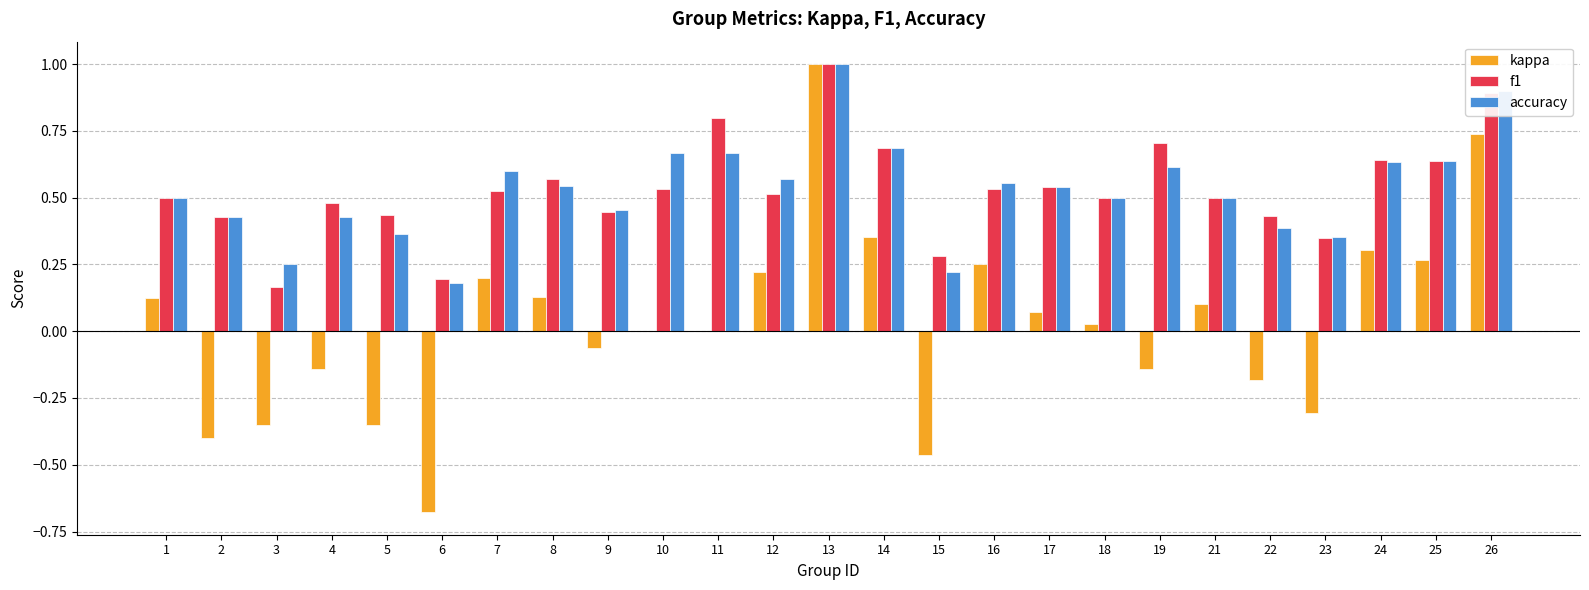

What is the sum of the f1 values at 22 and 4?

0.9